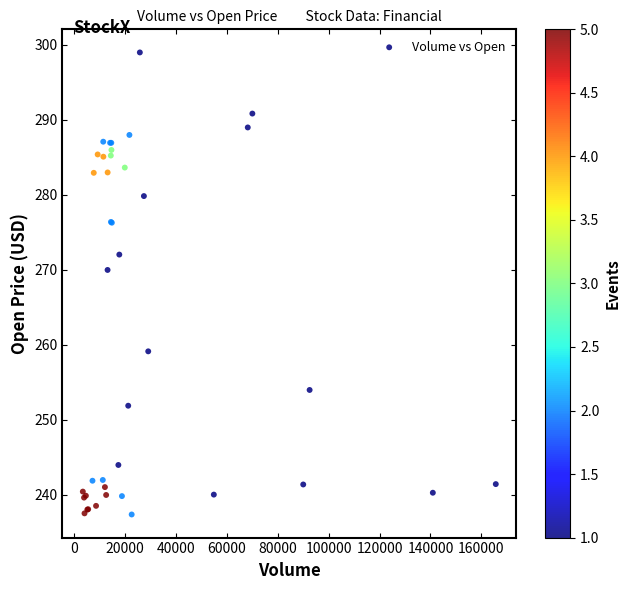

What Y value in the scatter plot is closest to 268?

270.0